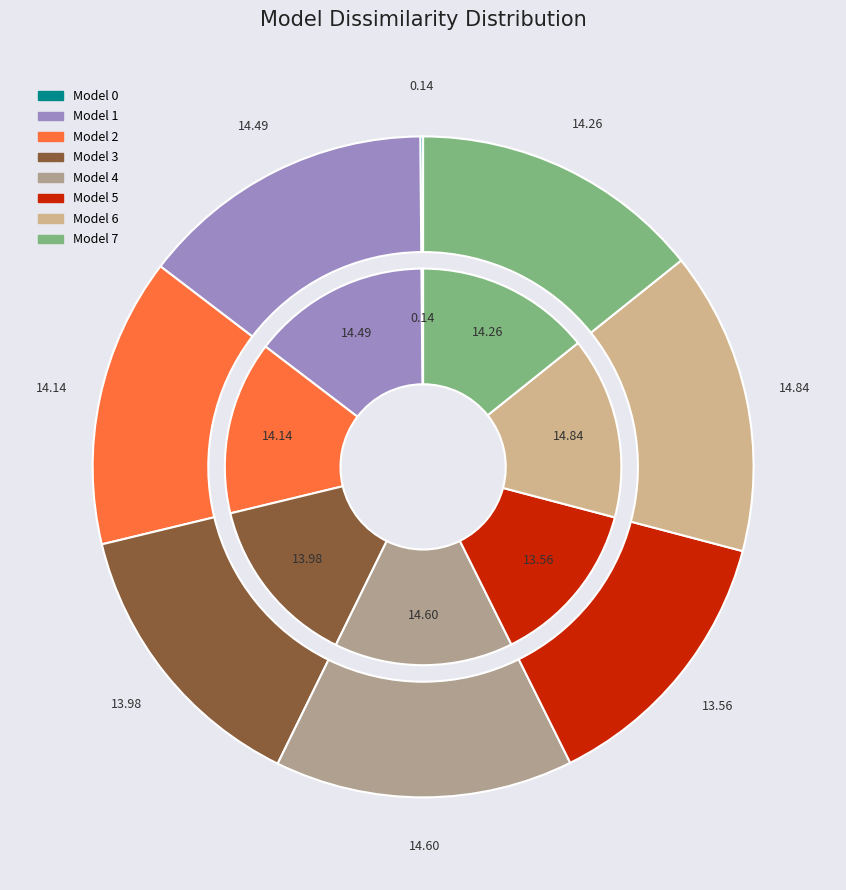

To the nearest percent, what portion does 7 represent?

14%